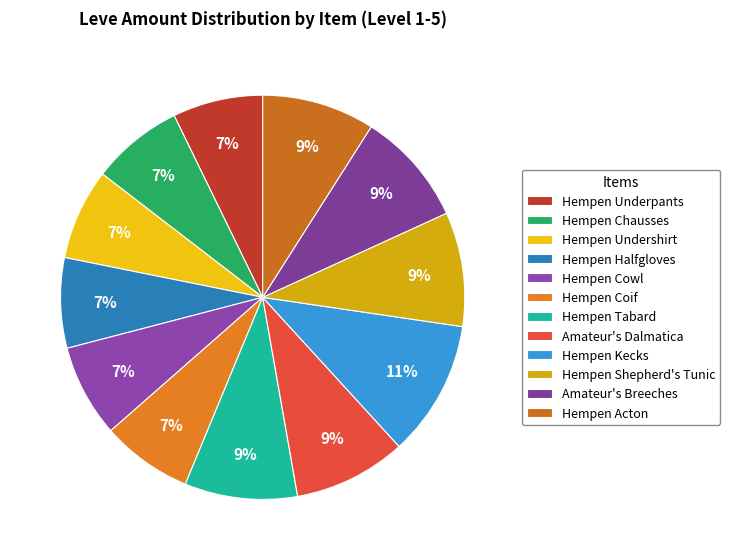

To the nearest percent, what is the average slice percentage?

8%